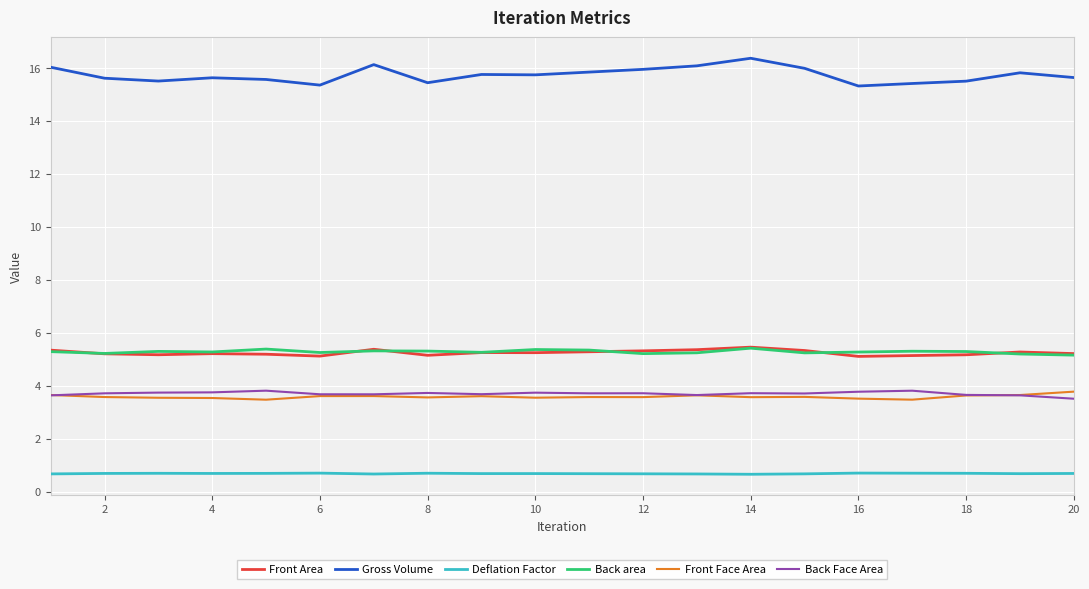

Which series has the largest range (max minus min)?

Gross Volume